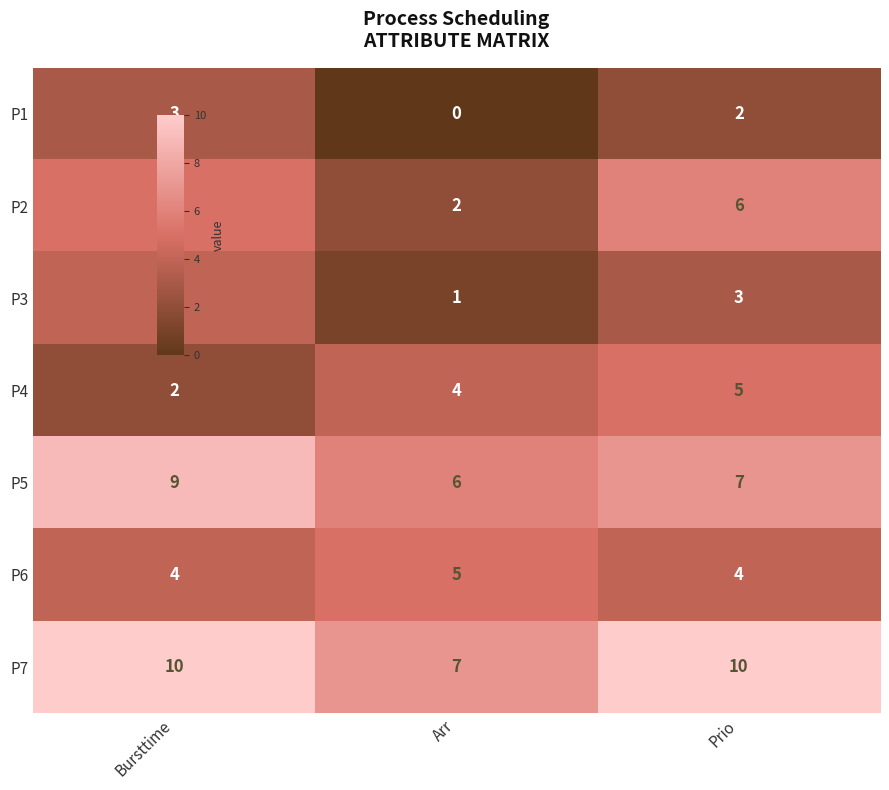

What is the total value across all series at Bursttime?

37